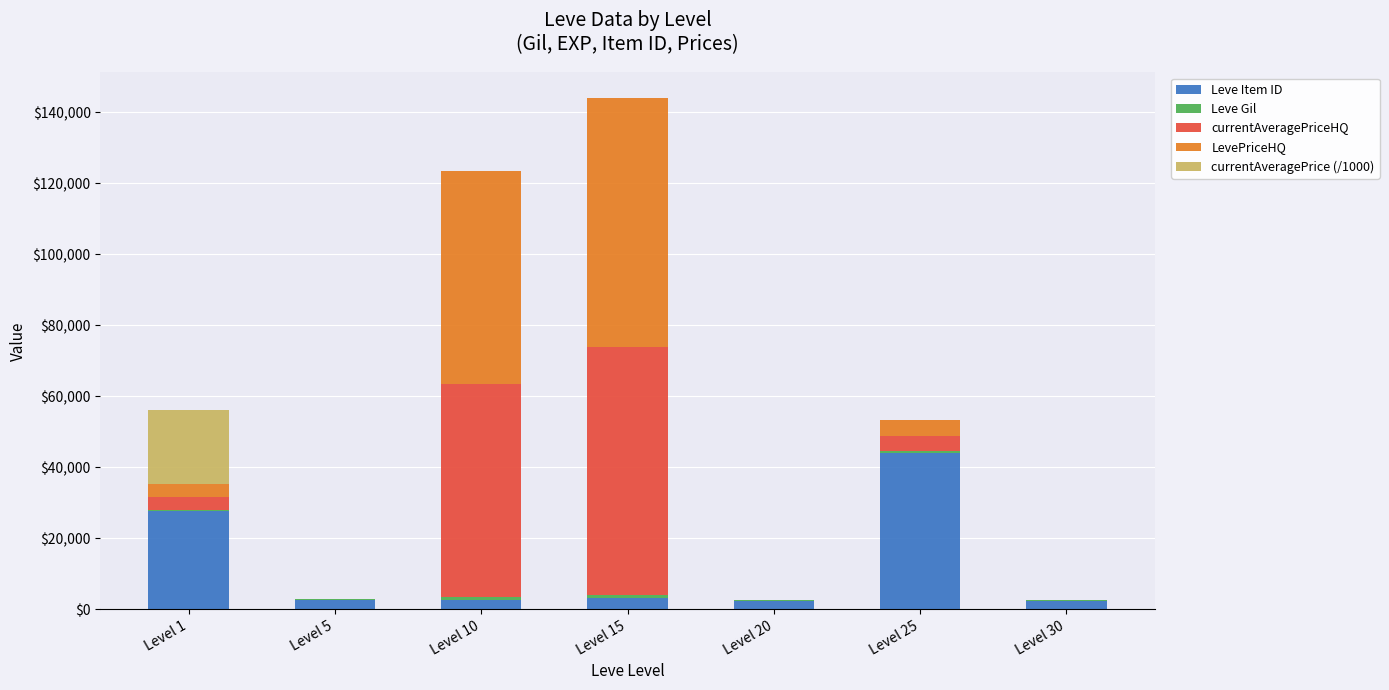

What is the maximum value for Leve Item ID?

44147.0